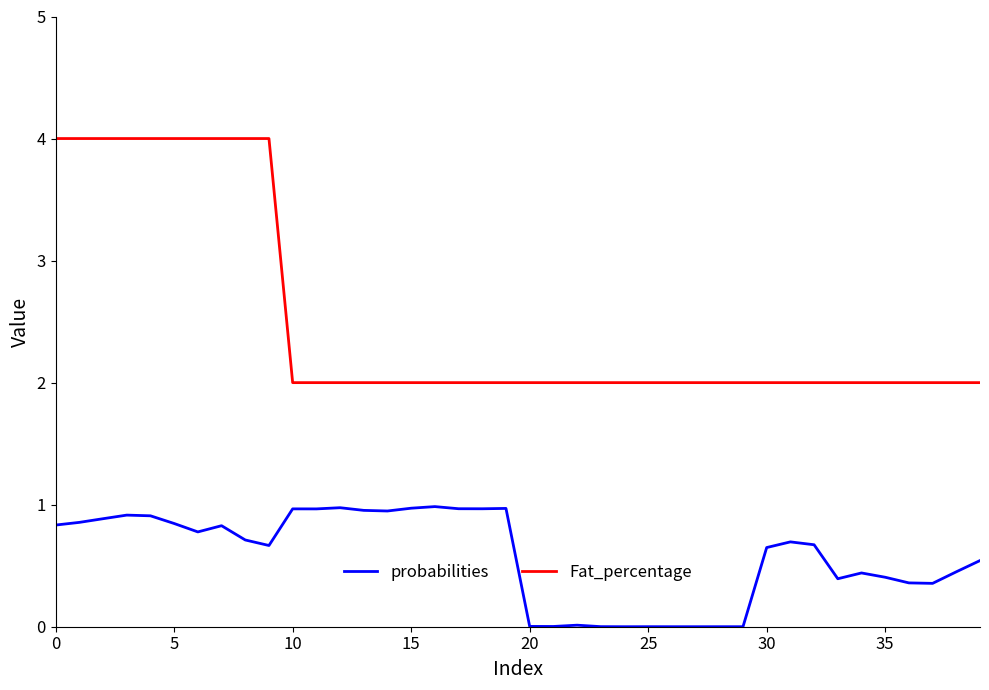

How many series are shown in this chart?

2